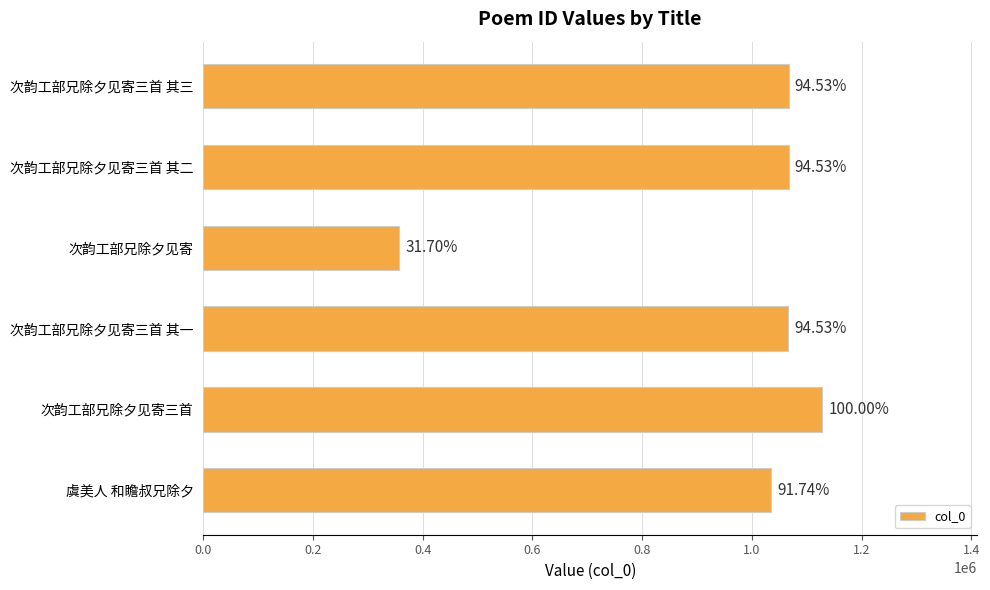

Are the bars horizontal?

Yes